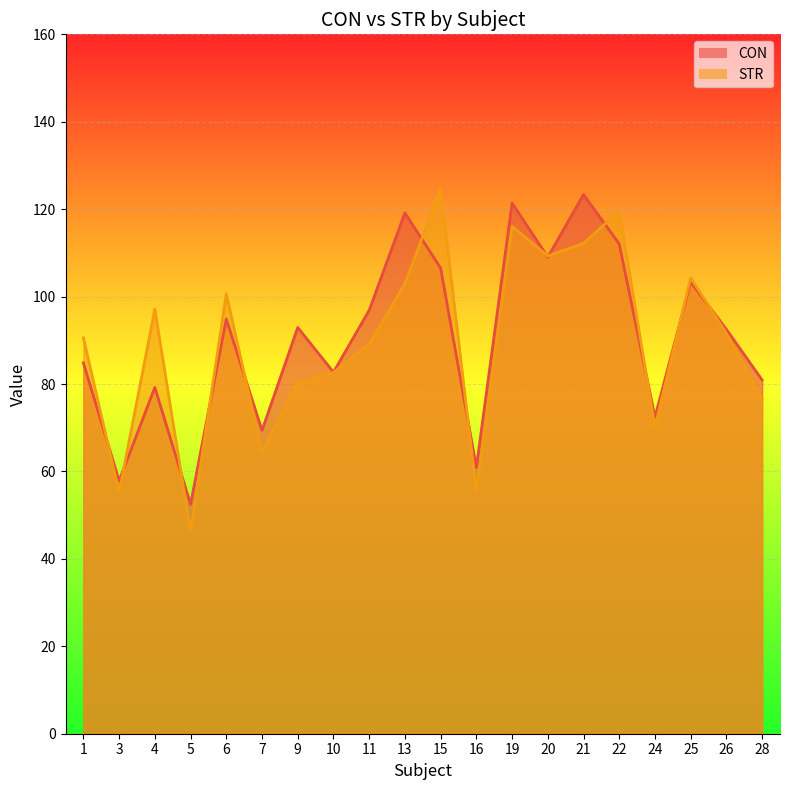

The CON series shows 109.0 at 20. True or false?

True